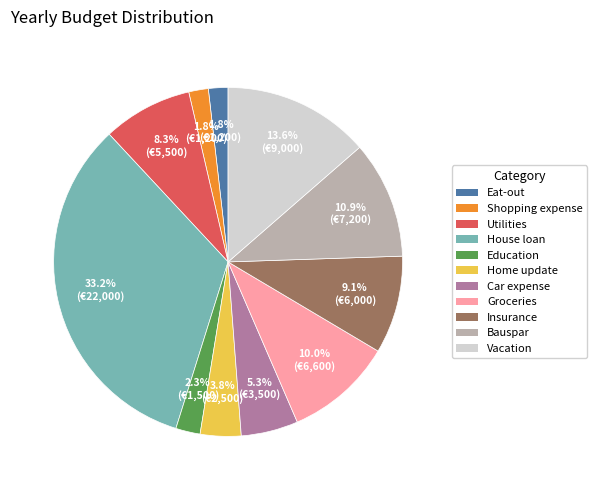

Which slice is the largest?

House loan